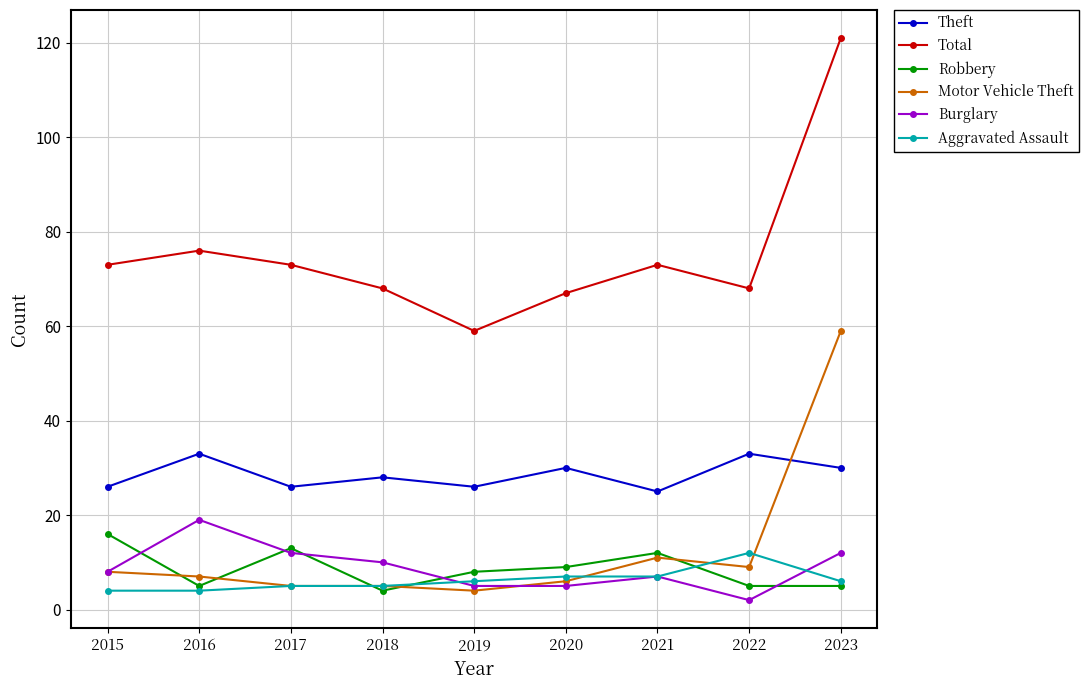

How many interior local peaks does the Burglary series have?

2